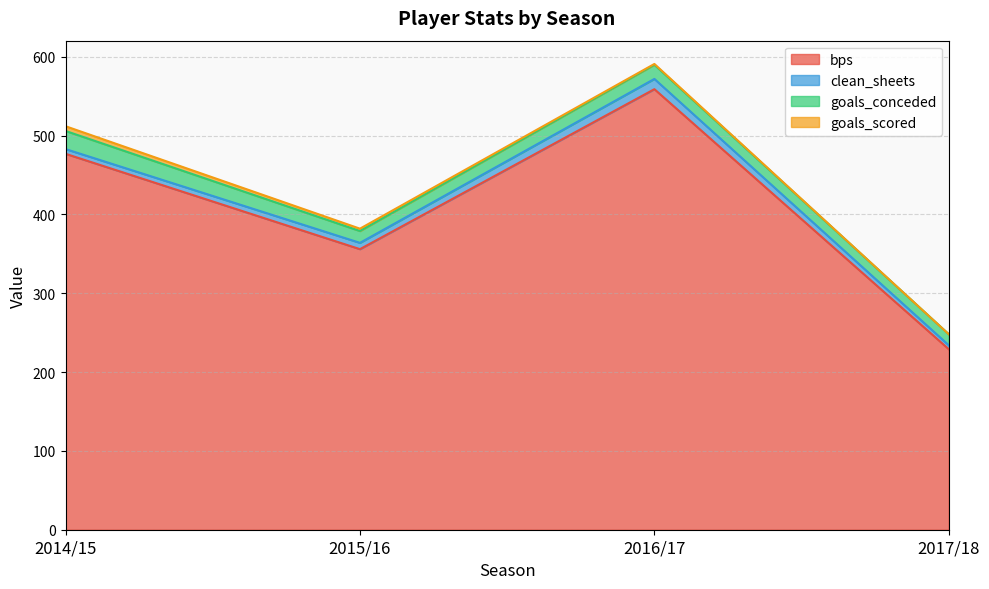

Reading left to right, what are all the values shown in this chart?

bps: 2014/15=477	2015/16=356	2016/17=559	2017/18=229
clean_sheets: 2014/15=6	2015/16=8	2016/17=13	2017/18=5
goals_conceded: 2014/15=23	2015/16=15	2016/17=18	2017/18=14
goals_scored: 2014/15=6	2015/16=3	2016/17=1	2017/18=0